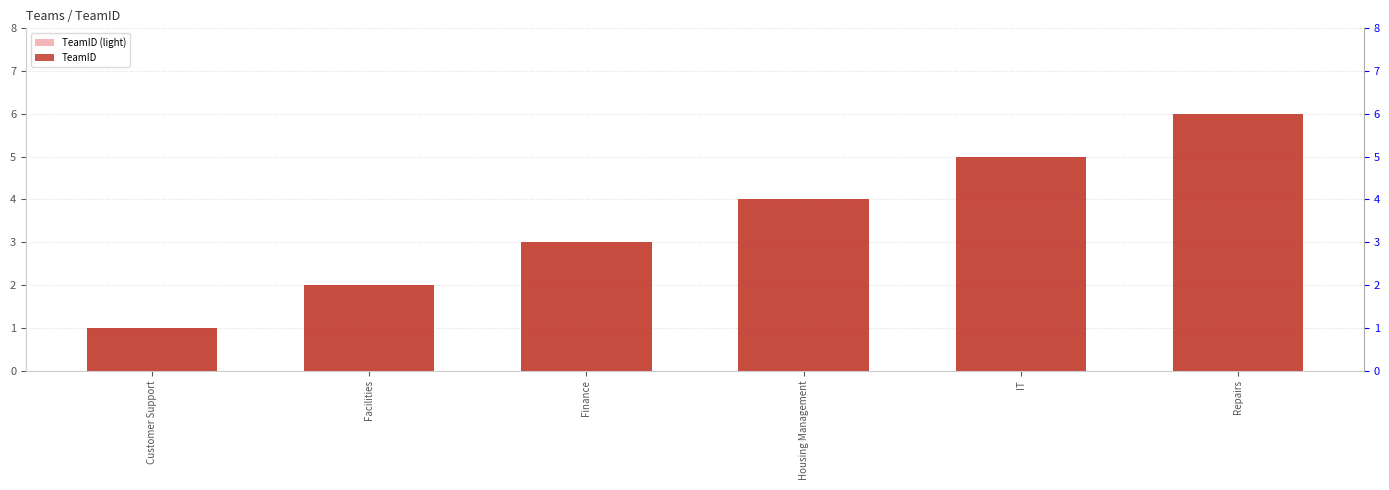

What position from the left is IT?

5